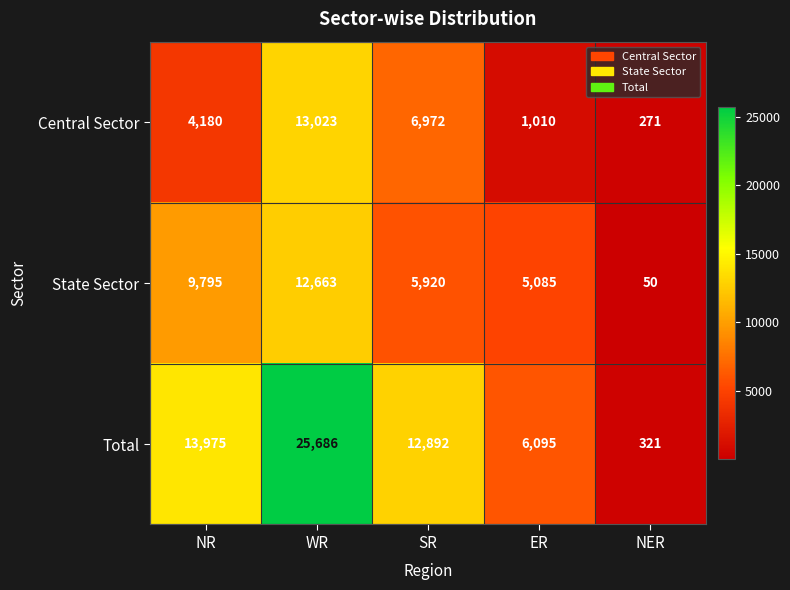

How many data points does each series have?

5